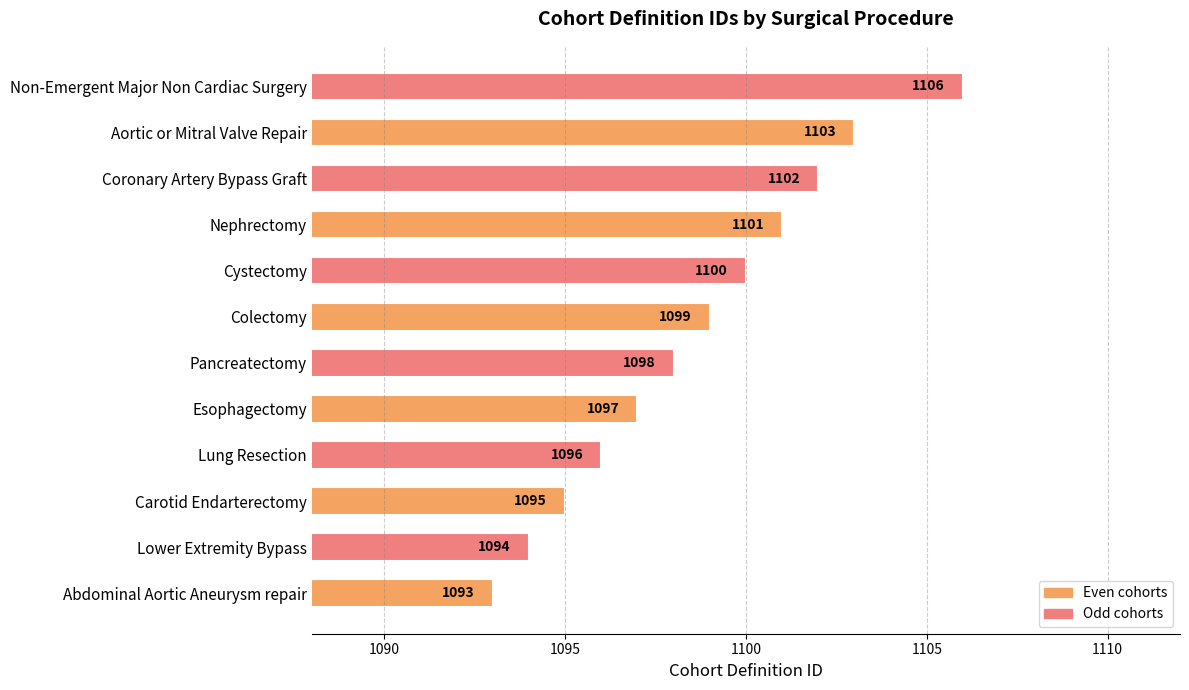

What is the maximum value shown in the chart?

1106